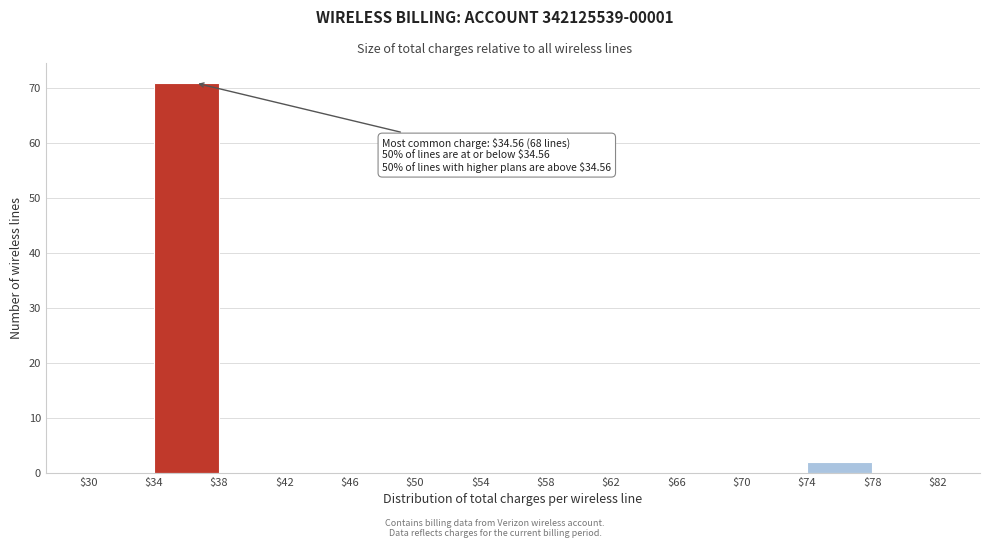

Which range on the x-axis has the tallest bar?

$34 to $38